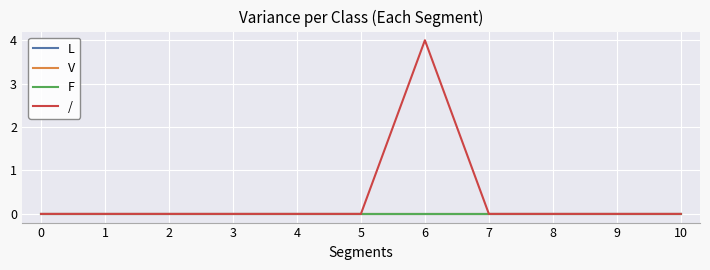

At which category does the chart reach its peak across all series?

6